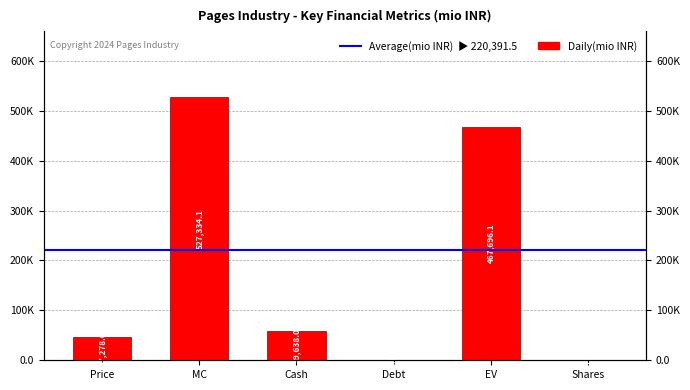

Reading left to right, list all the values displayed in this chart.

Price=47278.0	MC=527334.1	Cash=59638.0	Debt=0.0	EV=467696.1	Shares=11.2